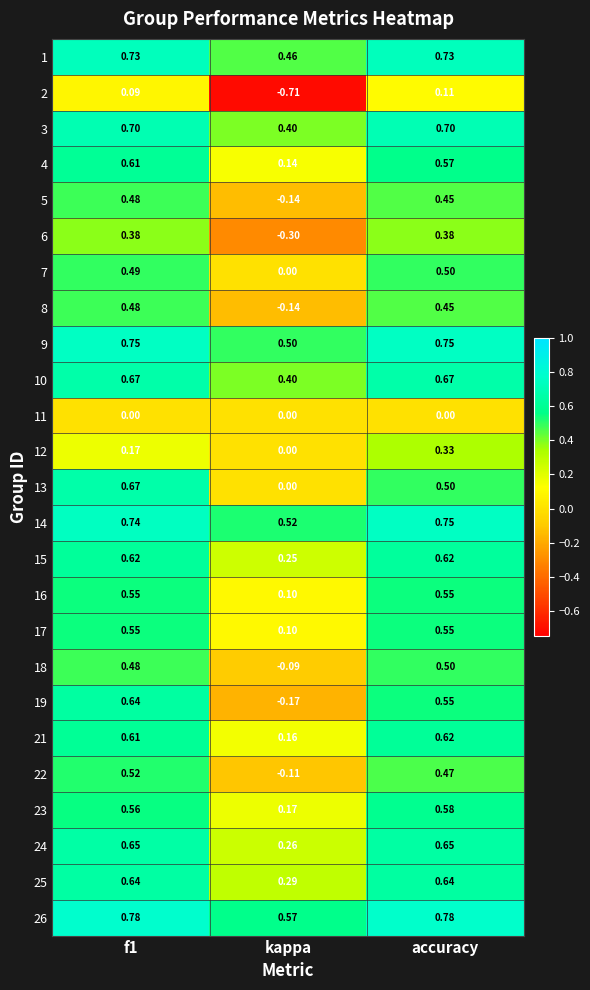

At which label does 22 reach its minimum?

kappa